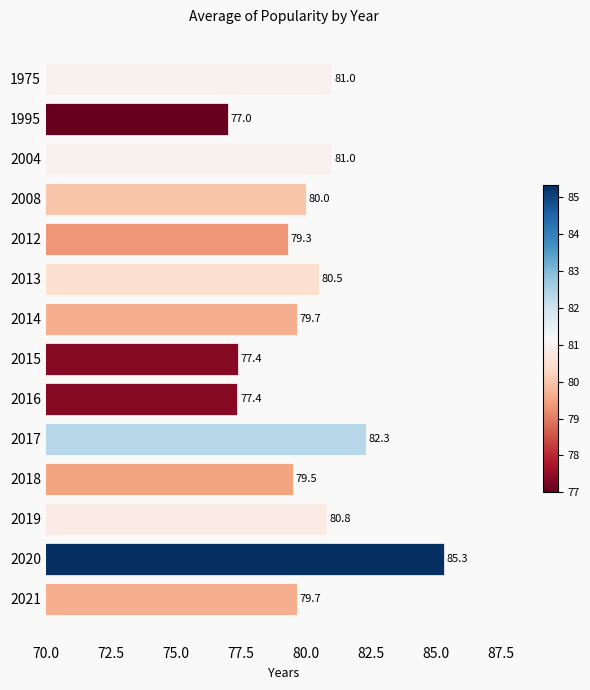

Which label corresponds to the smallest value in the chart?

1995